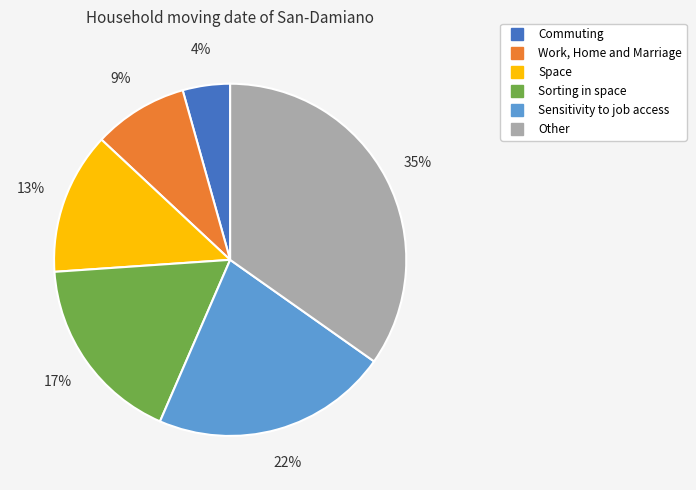

Is the sum of Sorting in space and Sensitivity to job access greater than half?

No